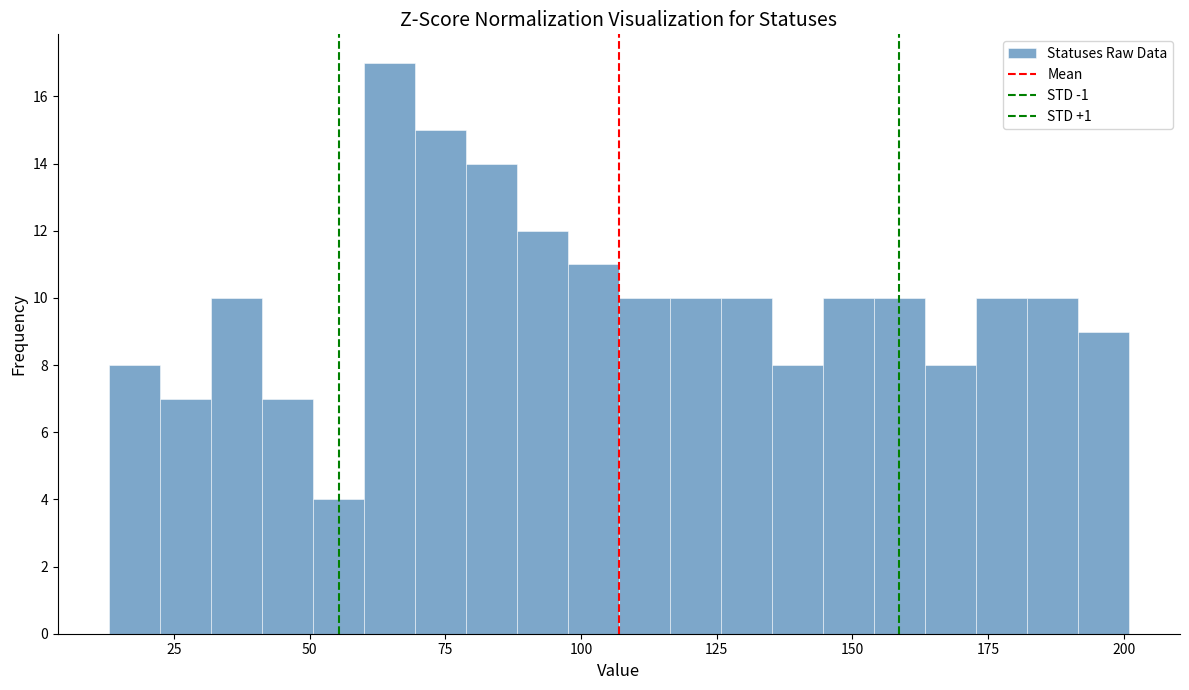

Around what value on the x-axis is the tallest bar? Give the approximate position of its centre, as read against the axis.

65